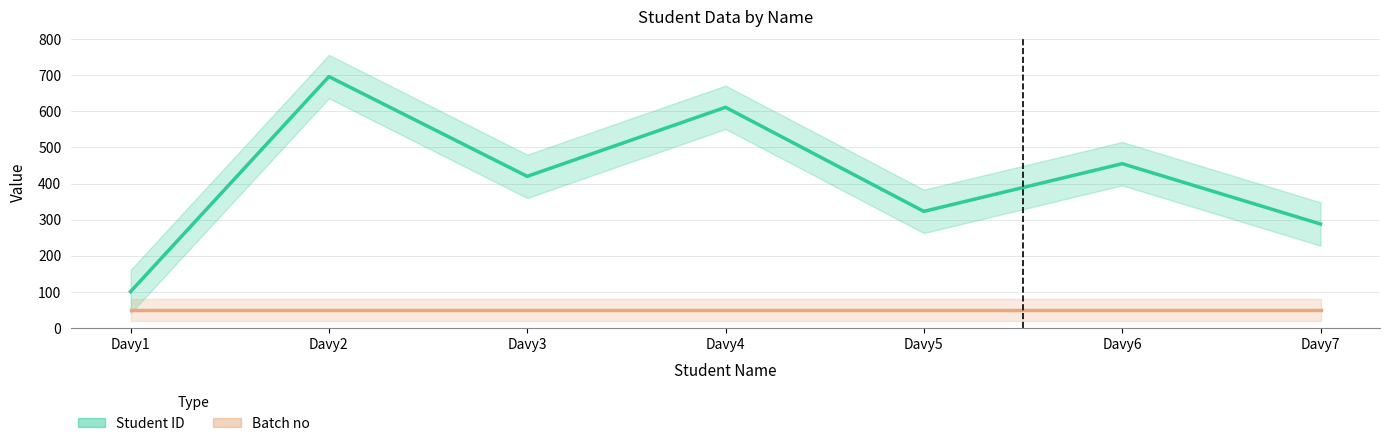

Is the value of Student ID at Davy7 greater than the value of Batch no at Davy6?

Yes